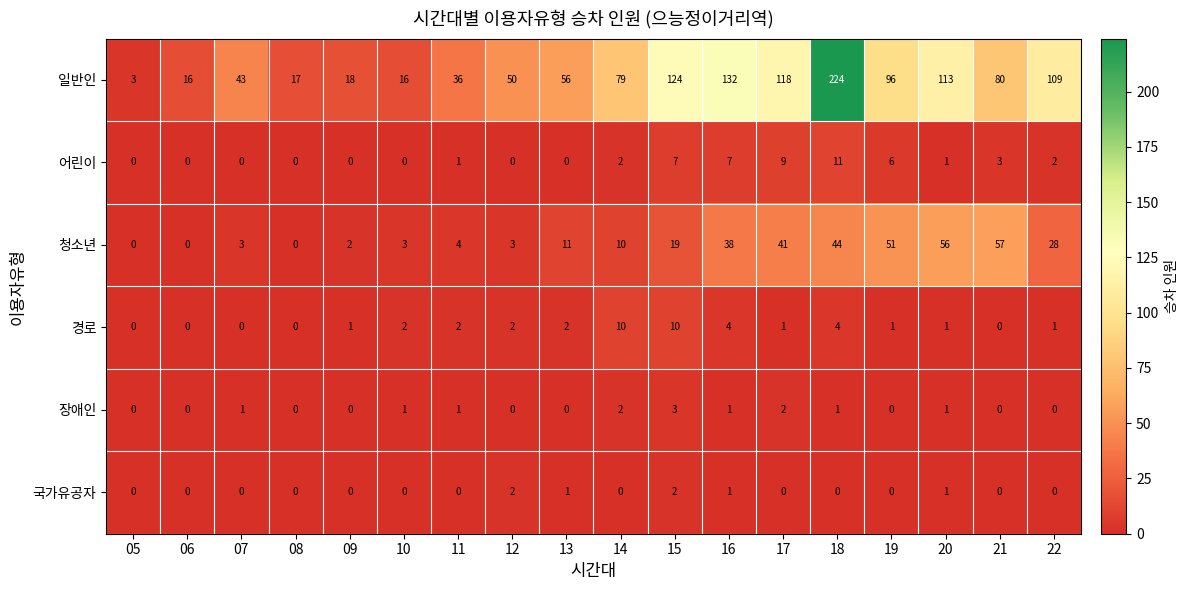

True or false: 경로 has a value of 3 at 13.

False